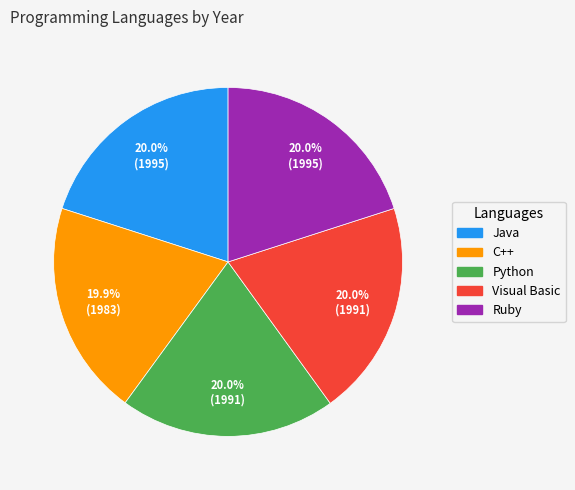

Do Python and Java together represent more than half of the pie?

No